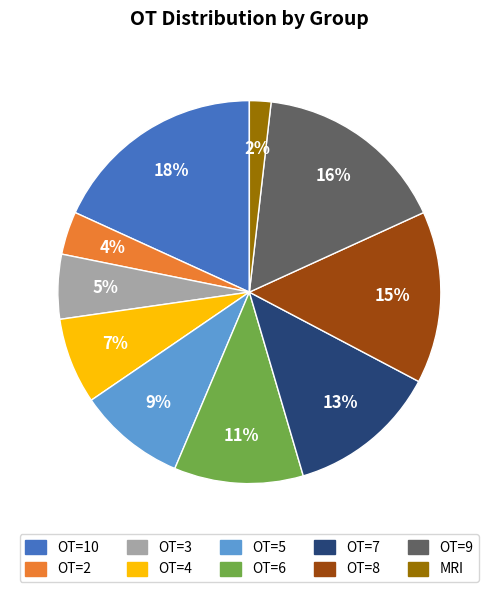

To the nearest percent, what is the difference between the OT=5 and OT=3 slice percentages?

4%